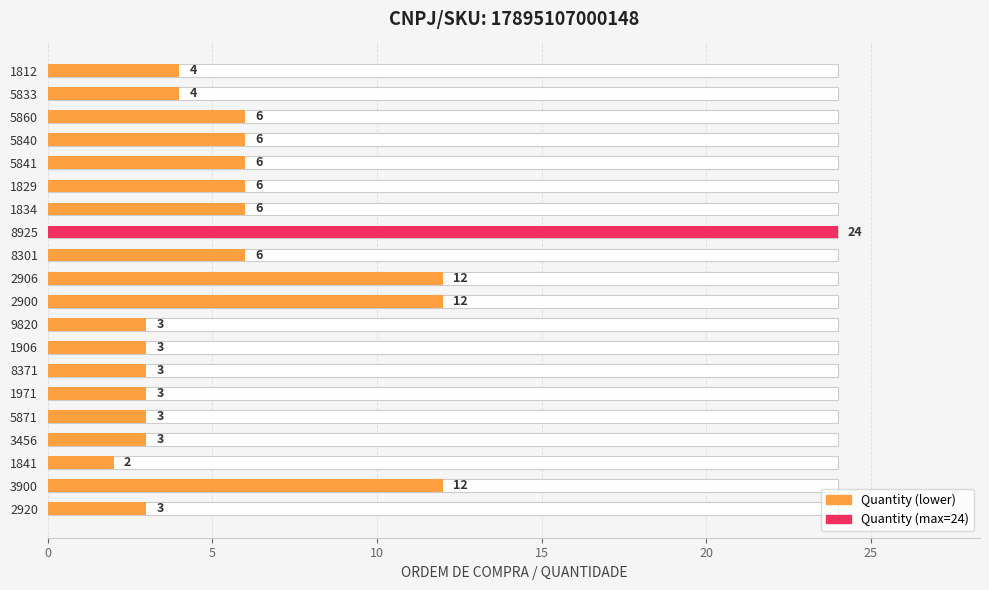

What is the minimum value shown in the chart?

2